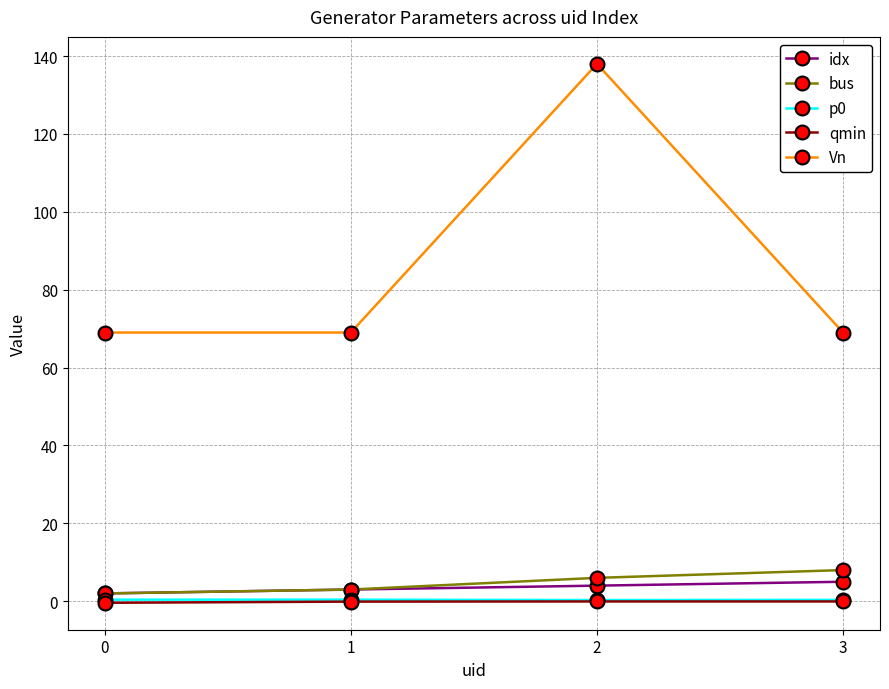

True or false: idx has more than 2 interior local peaks.

False